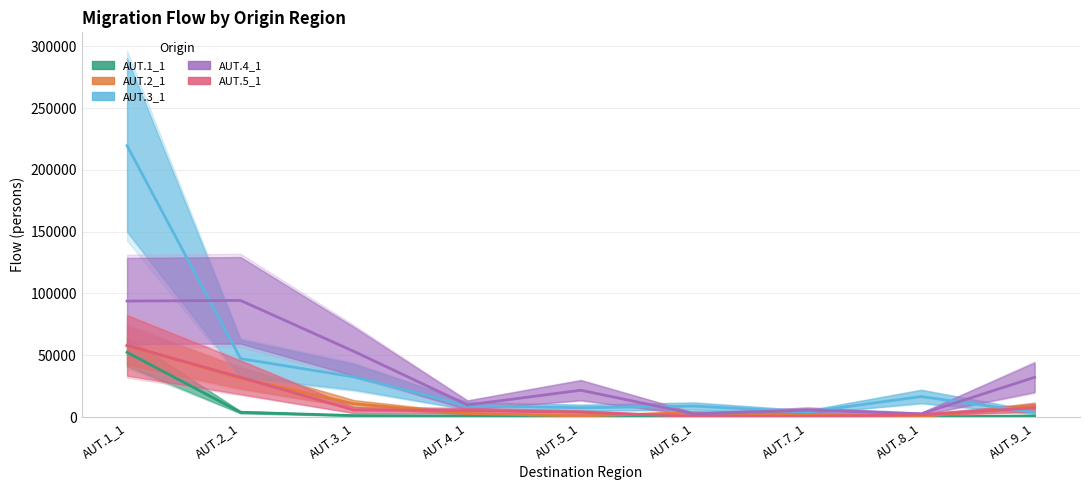

How many categories are shown in the chart?

9